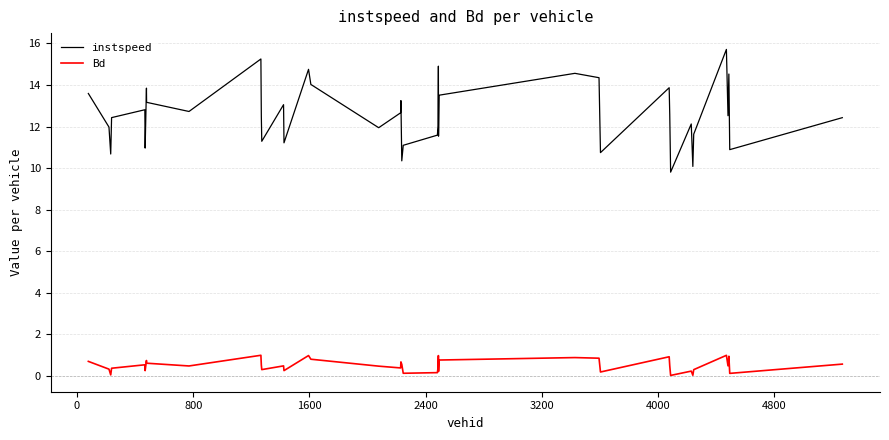

Rank the series by their average value, from lowest to highest.

Bd, instspeed